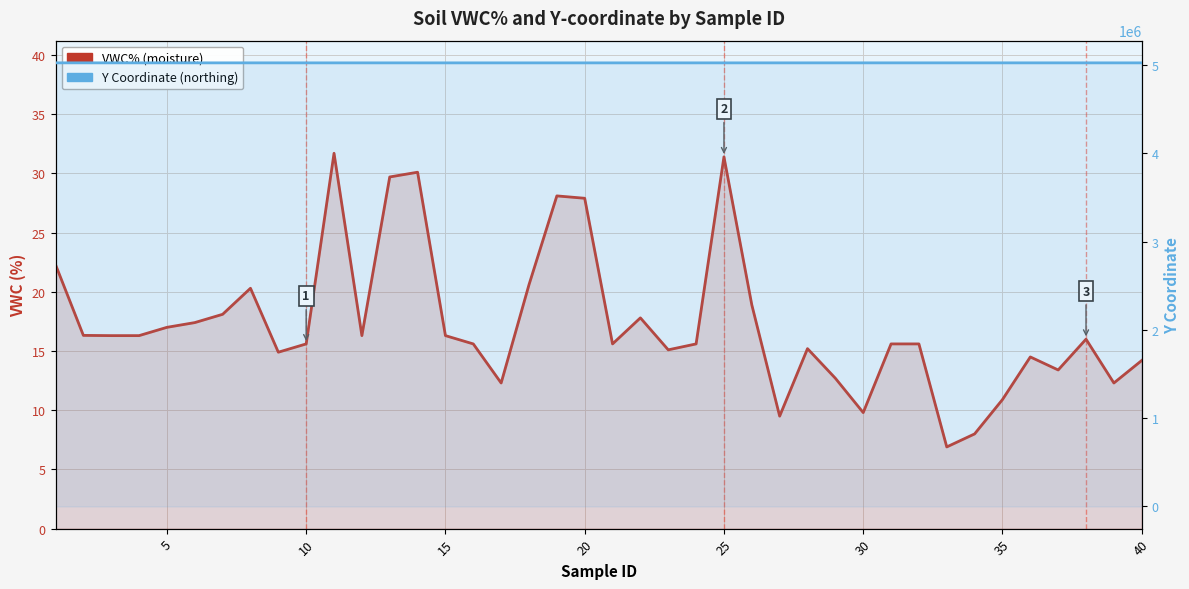

How many lines are shown in the chart?

2